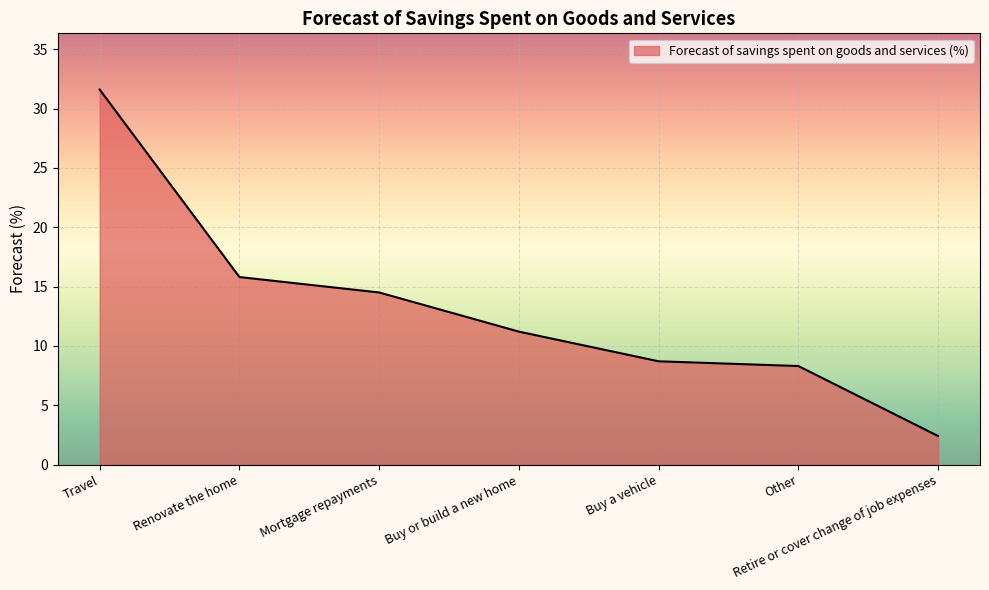

How many values are below 11?

3